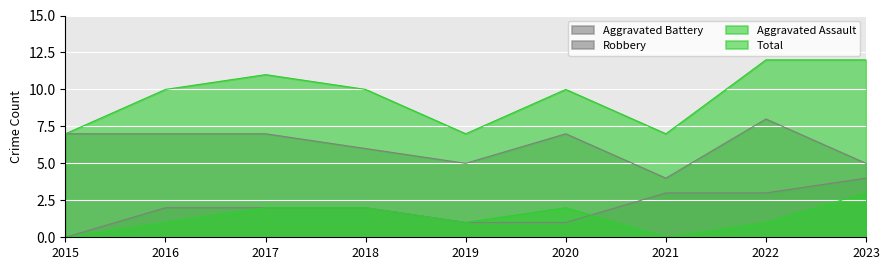

In Robbery, how many points are lower than both neighbors (excluding endpoints)?

2